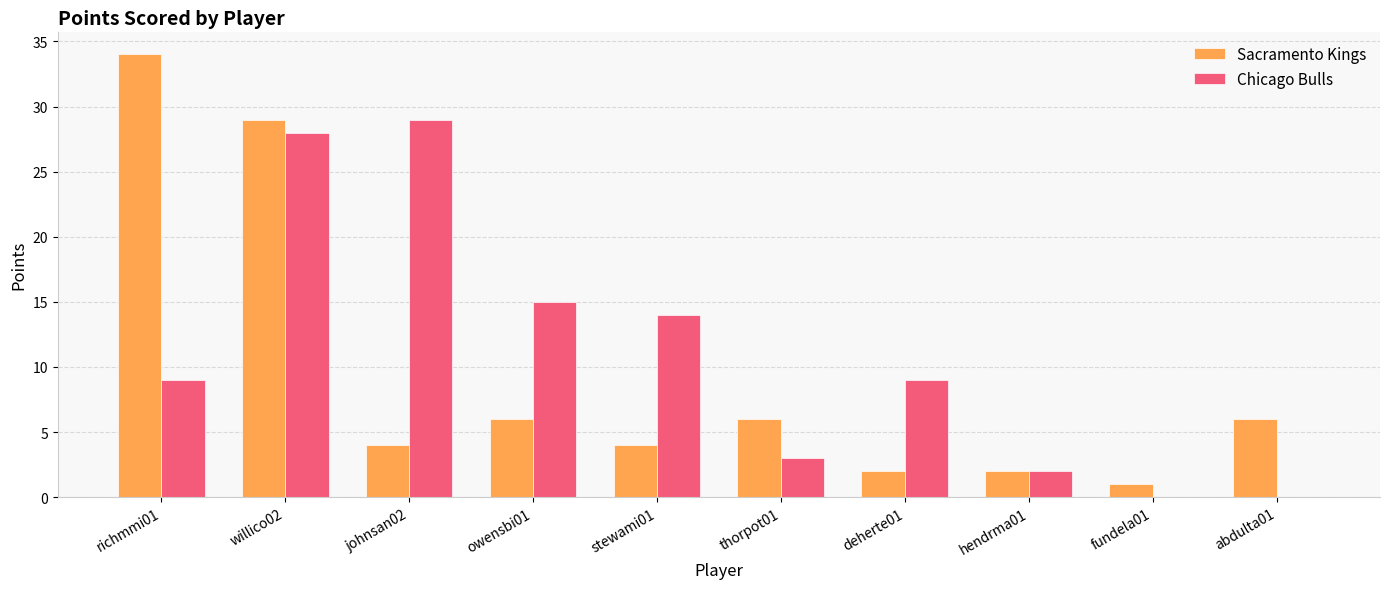

Are the bars grouped side by side (vs. stacked)?

Yes